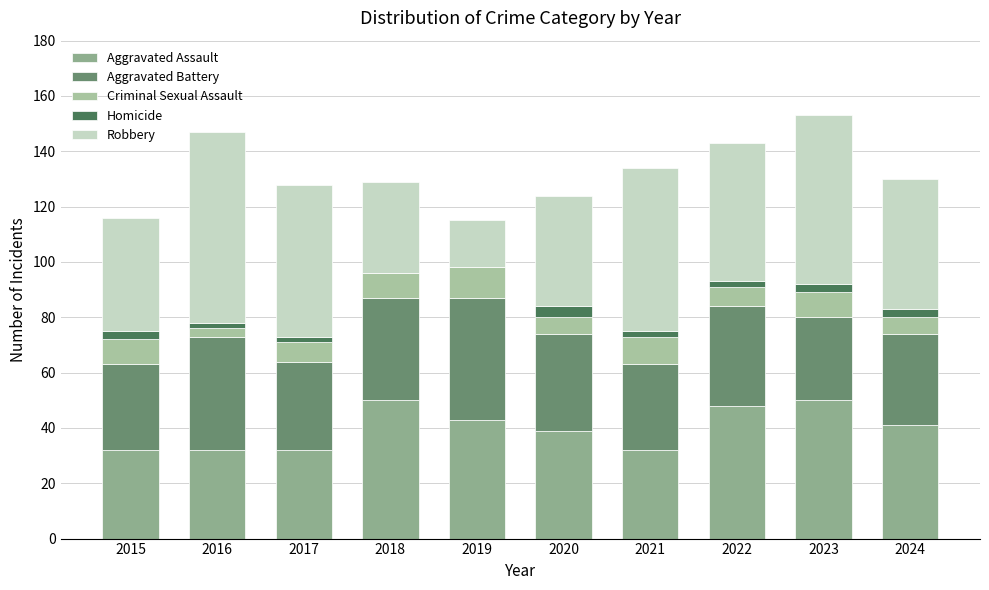

Count the number of categories in the chart.

10